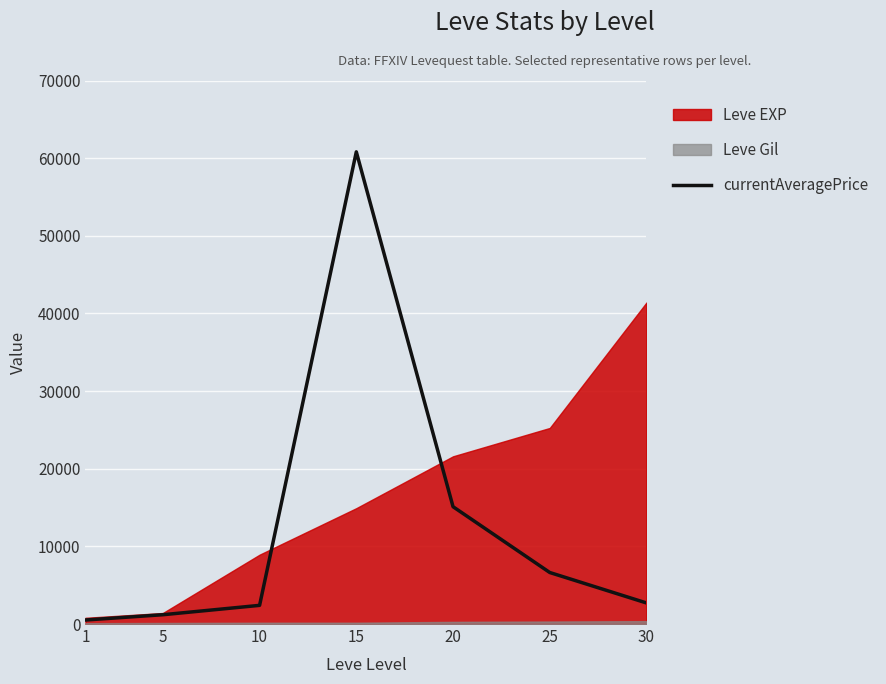

Reading right to left, what are all the values shown in this chart?

30=2713.2	25=6635.6	20=15109.7	15=60811.4	10=2404.9	5=1197.3	1=517.1